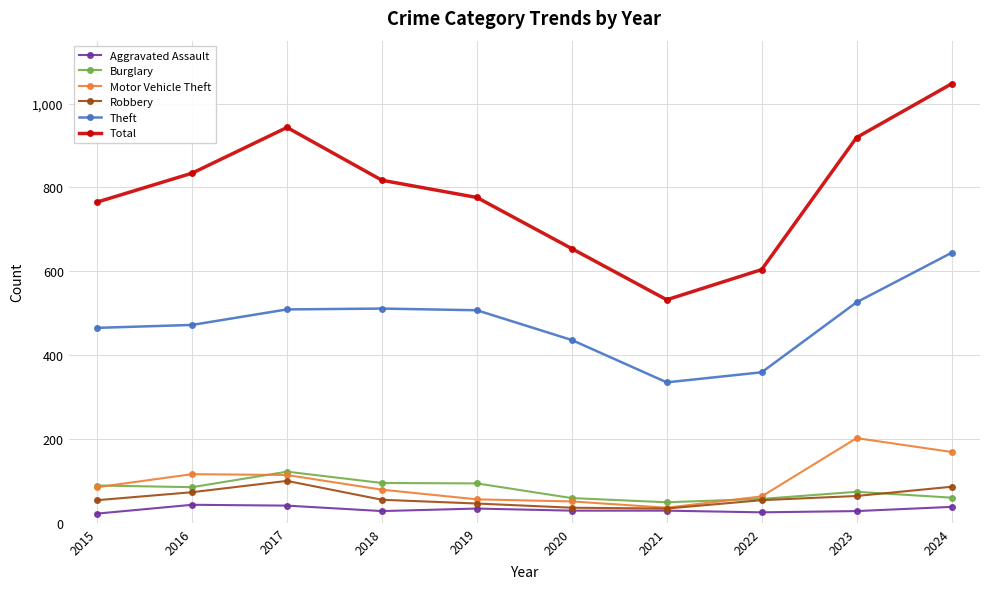

Is it true that Robbery equals 37 at 2017?

False